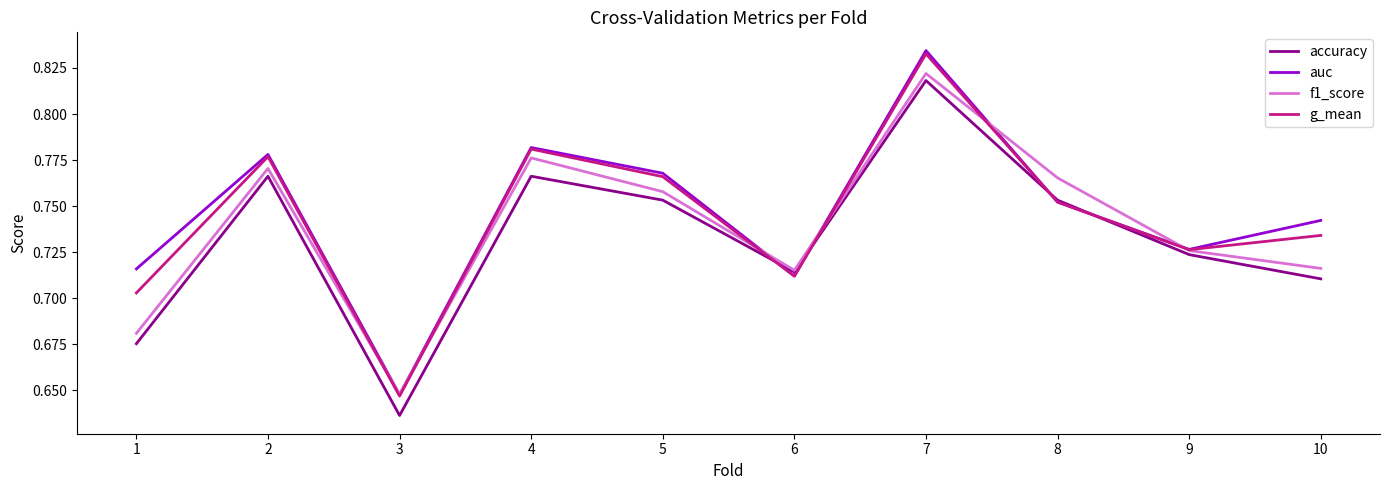

At which label does accuracy reach its minimum?

3